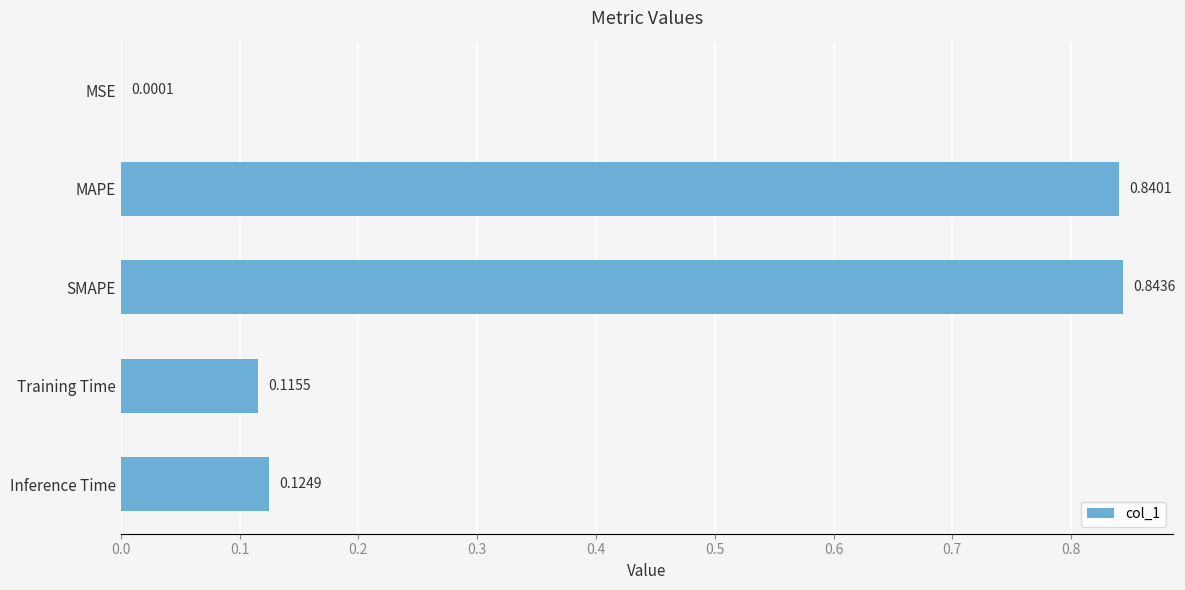

Which category has the highest value across all series?

SMAPE